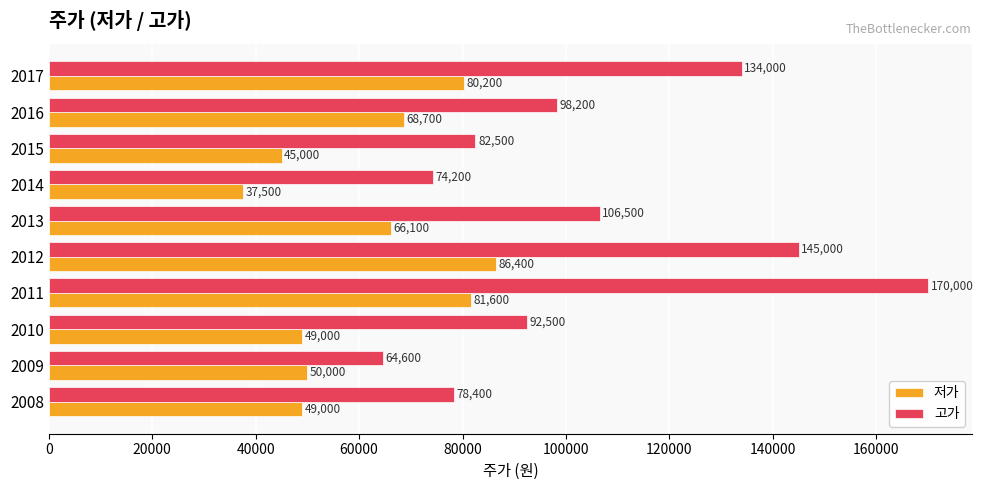

Rank the series by their average value, from highest to lowest.

고가, 저가